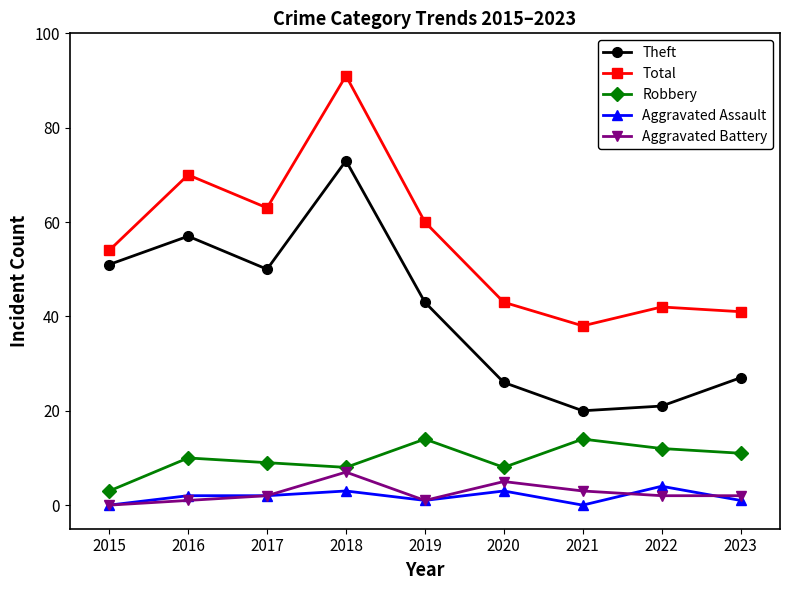

What are all the series names shown in the legend?

Theft, Total, Robbery, Aggravated Assault, Aggravated Battery